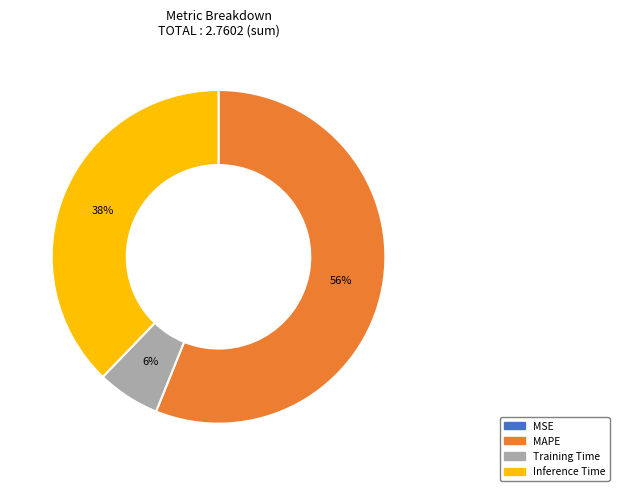

What percentage is the Inference Time slice, to the nearest percent?

38%